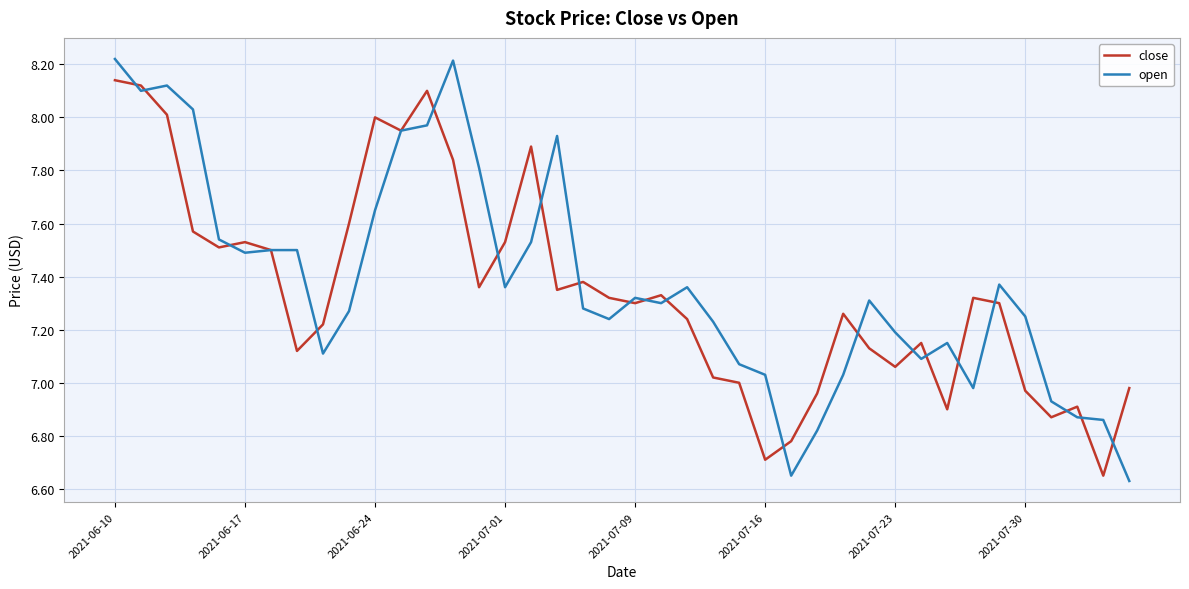

Rank the series by their maximum value, from lowest to highest.

close, open